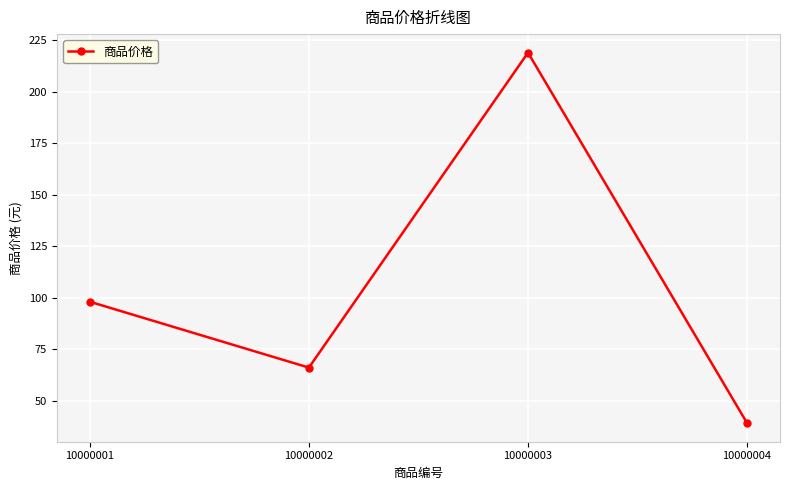

How many distinct data groups are displayed?

1